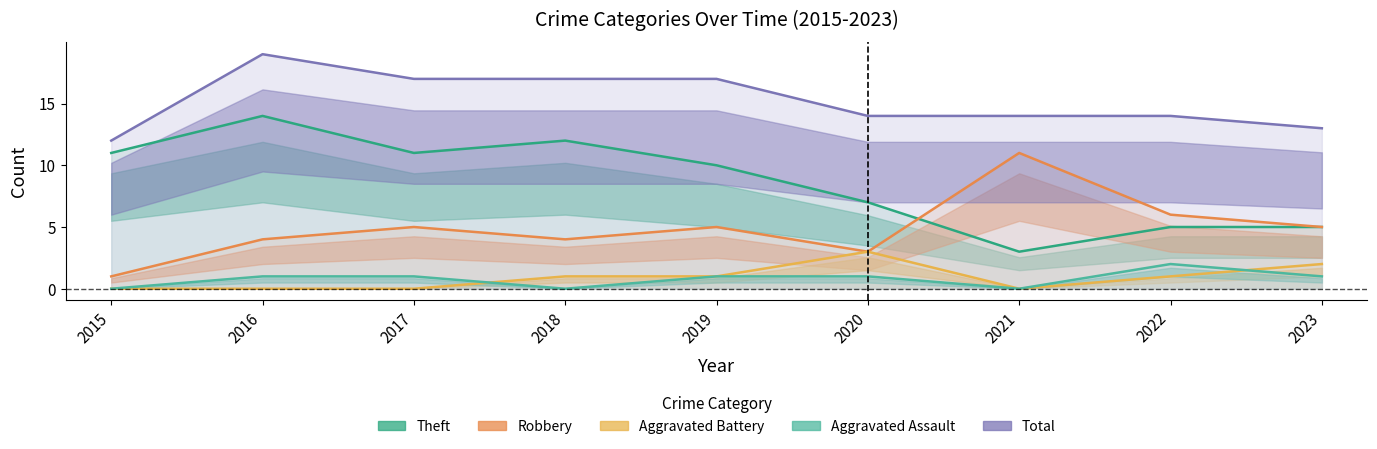

How many categories are shown in the chart?

9